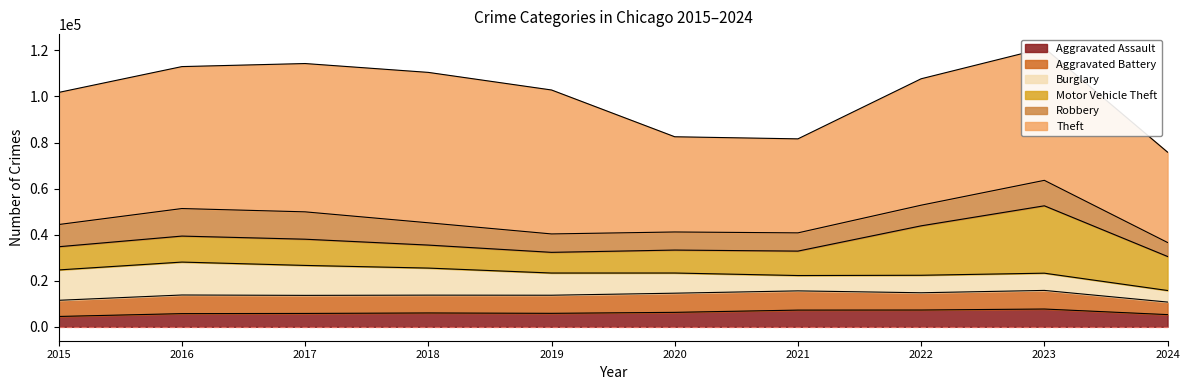

The Theft series shows 41339 at 2020. True or false?

True